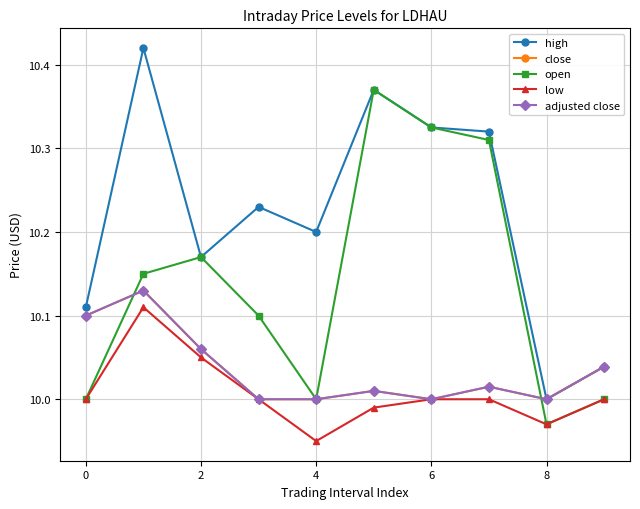

How many lines are shown in the chart?

5